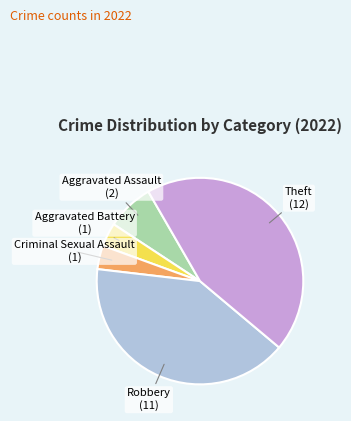

Is there any slice that represents more than half of the pie?

No